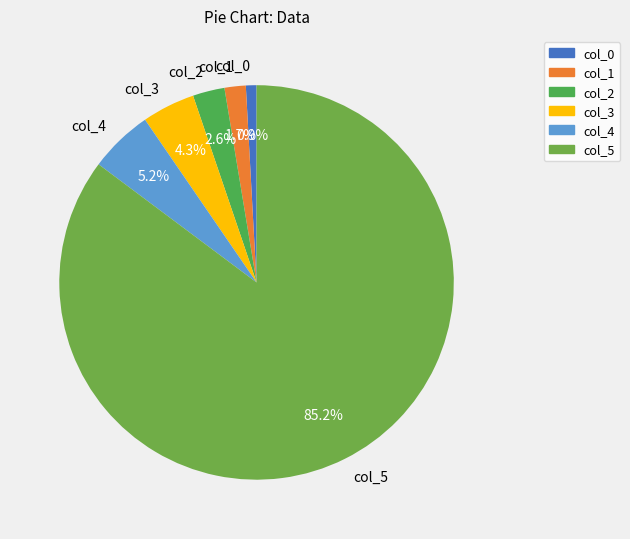

Which category has the biggest portion of the pie?

col_5